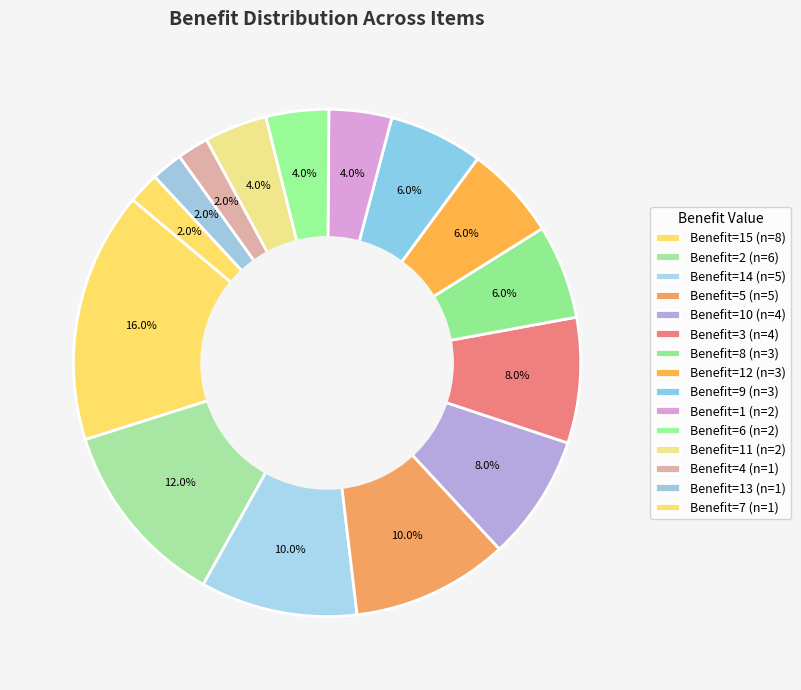

How many segments does this pie chart have?

15